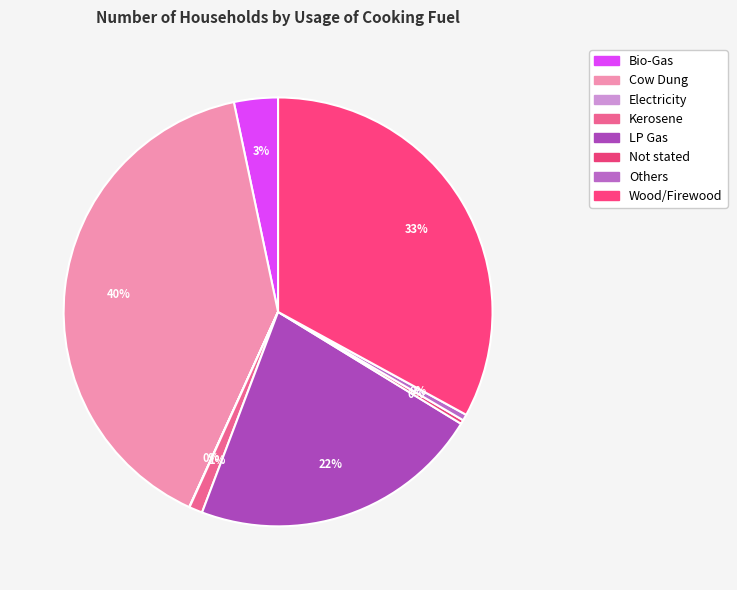

What is the total percentage of Bio-Gas and Wood/Firewood?

36.3%